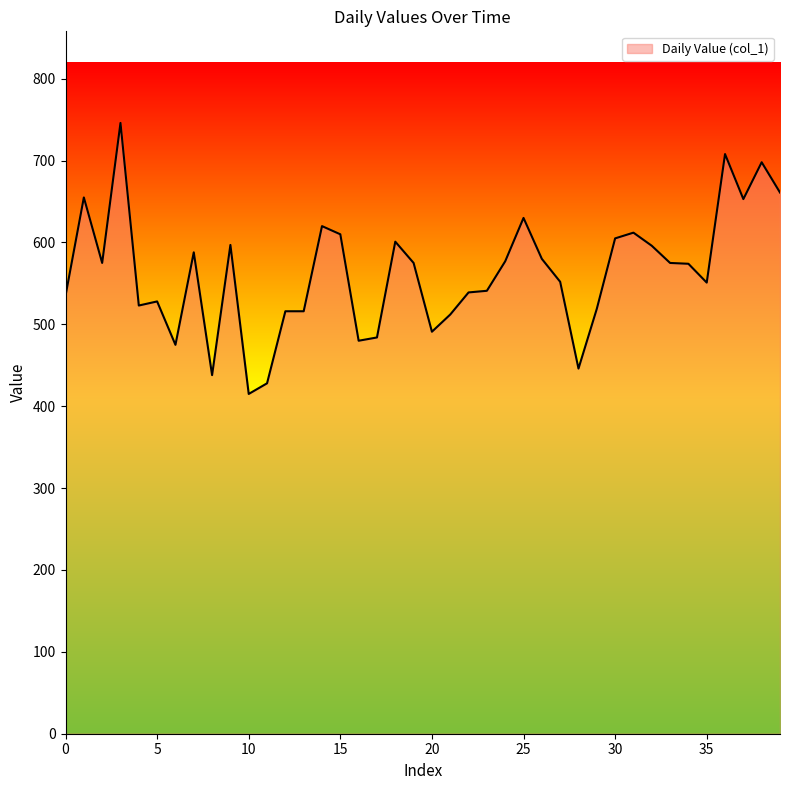

What is the greatest value displayed?

746